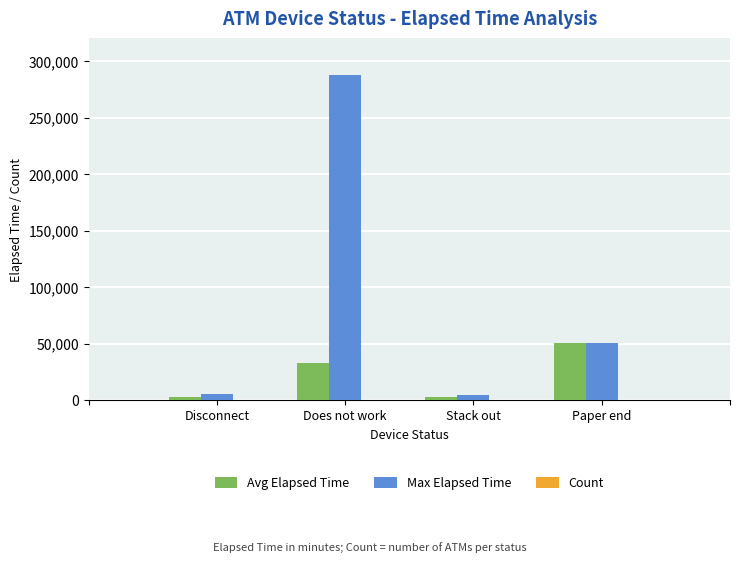

At which category is the sum across all series the highest?

Does not work